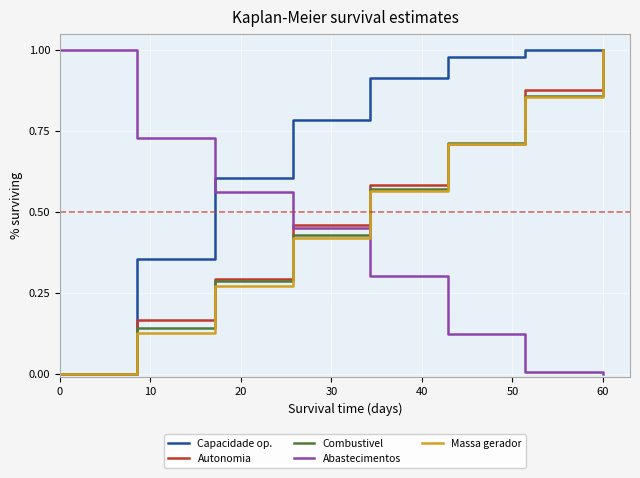

Does the chart display data point markers on the line(s)?

No